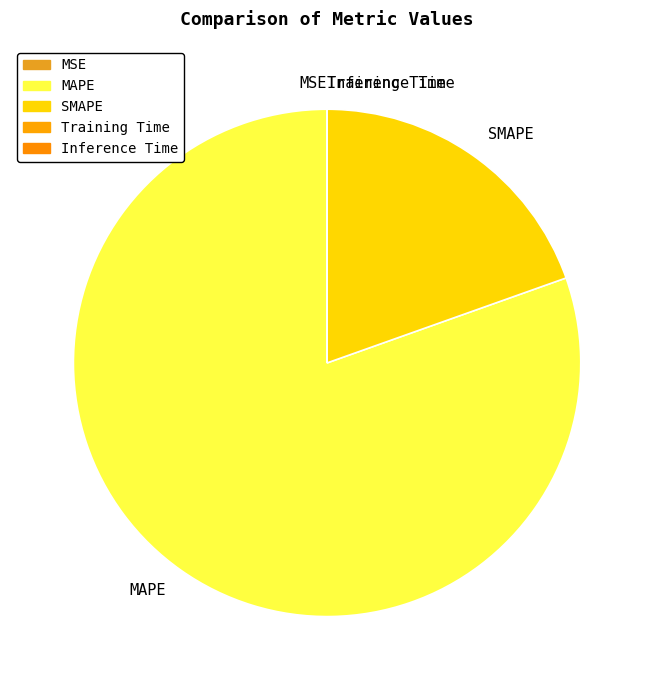

Which category has the biggest portion of the pie?

MAPE